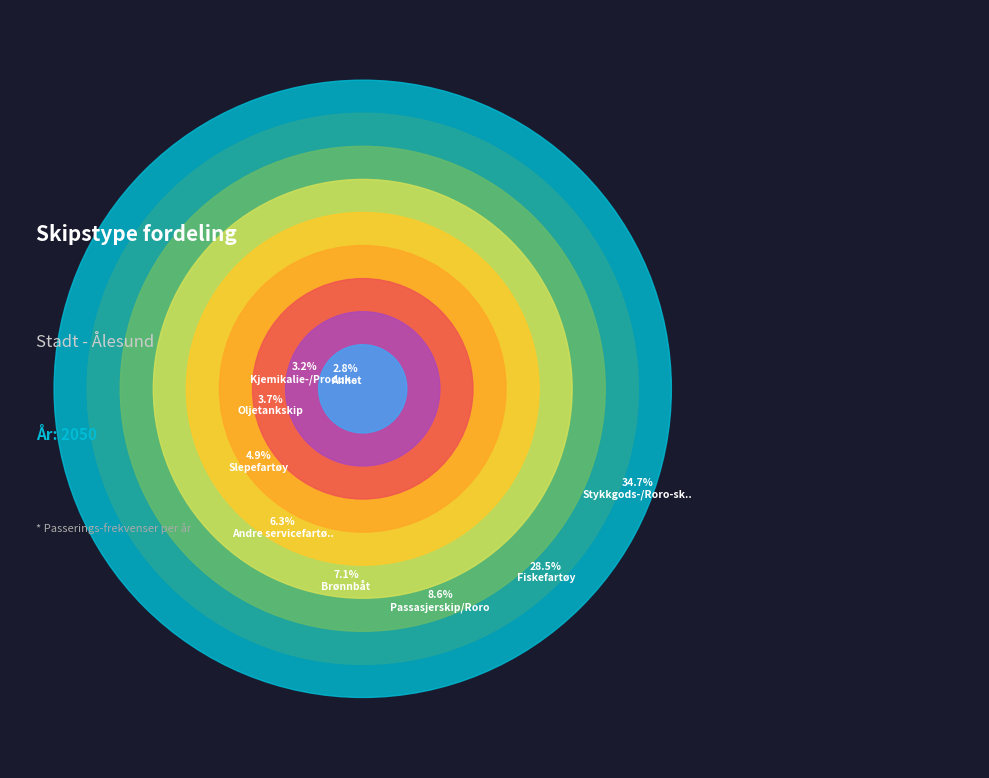

To the nearest percent, what is the combined percentage of Kjemikalie-/Produktskip and Slepefartøy?

8%